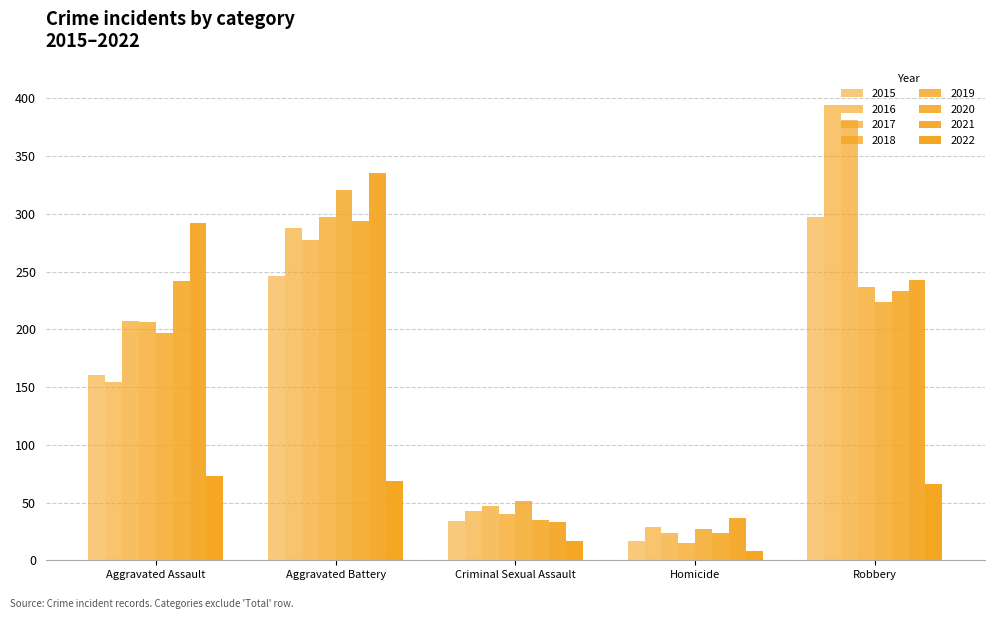

Does the chart contain any negative values?

No